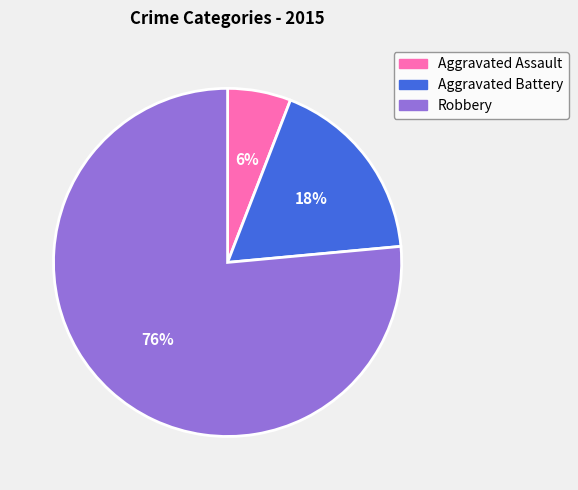

Is it true that Aggravated Assault is 6% of the pie?

True